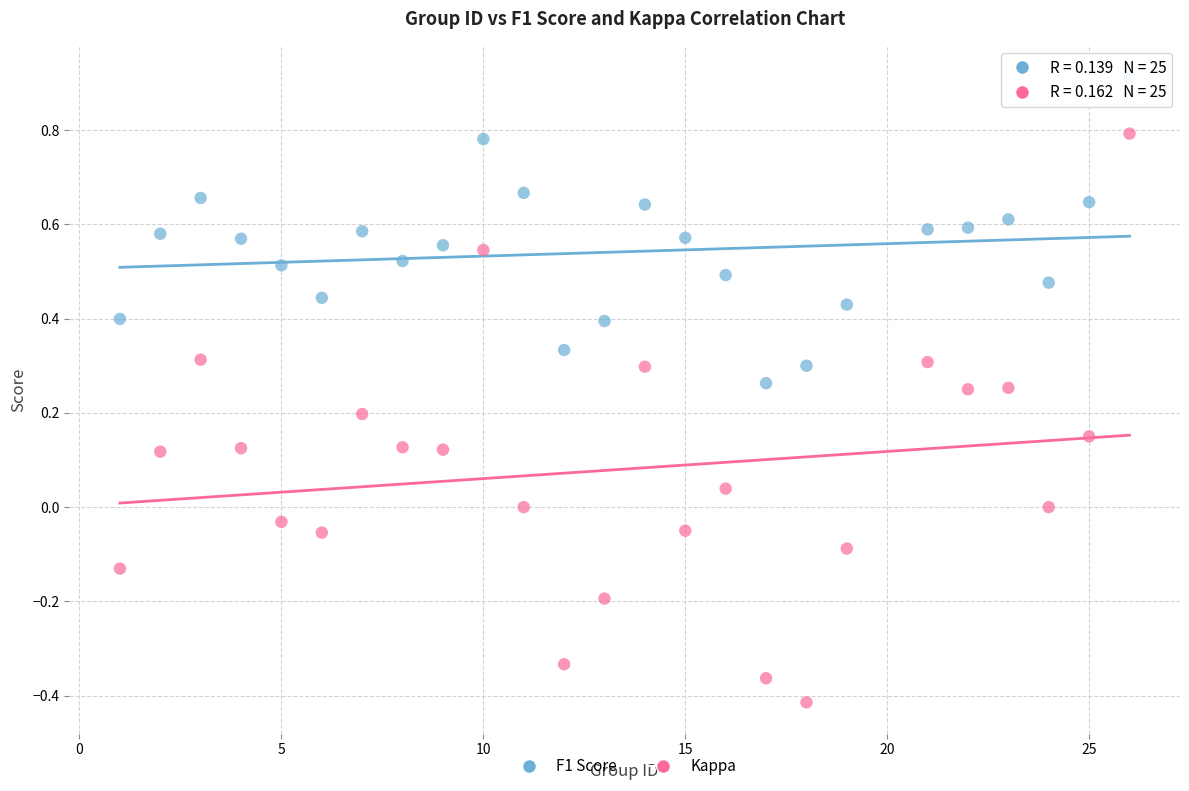

Which series has the widest spread of Y values?

Kappa